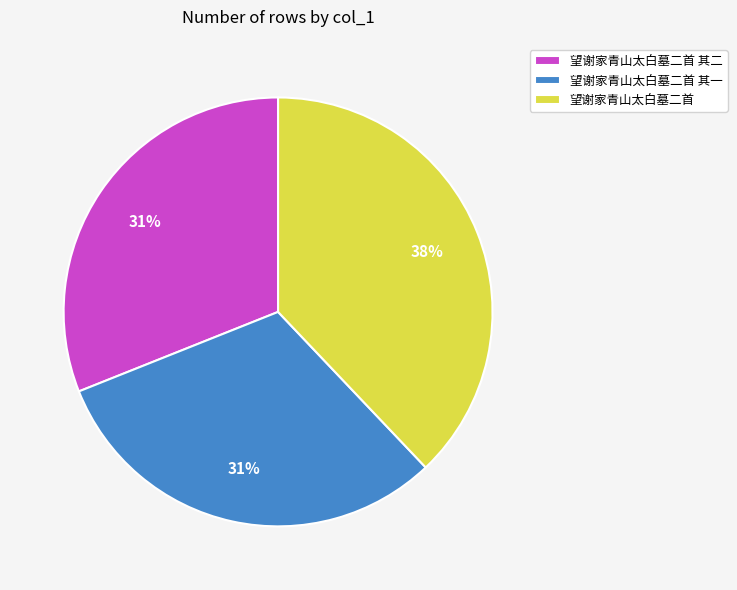

The 望谢家青山太白墓二首 其二 slice represents 31% of the pie. True or false?

True